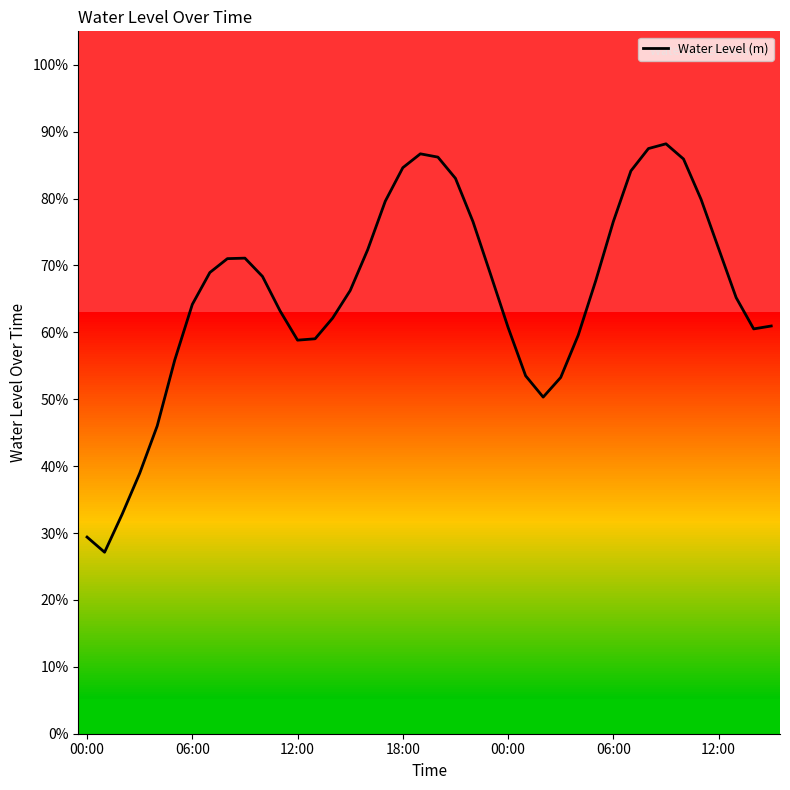

What is the difference between the second highest and second lowest values?

0.6